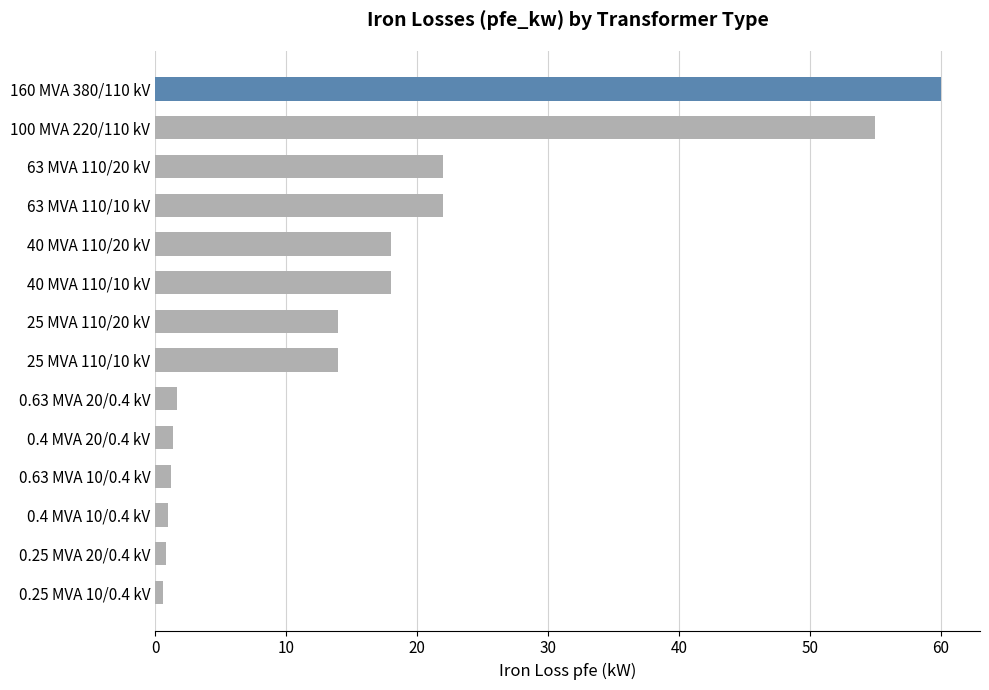

Between 160 MVA 380/110 kV and 63 MVA 110/10 kV, which is larger?

160 MVA 380/110 kV